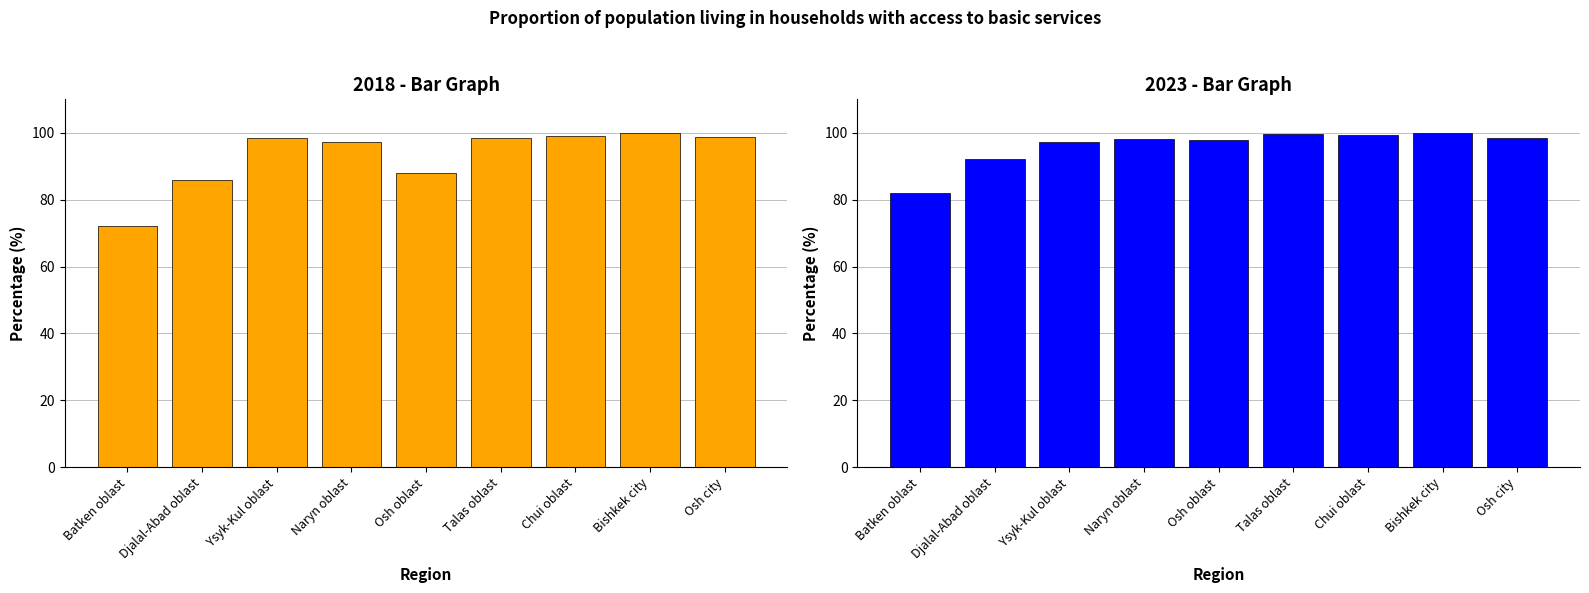

At which category is the sum across all series the highest?

Bishkek city